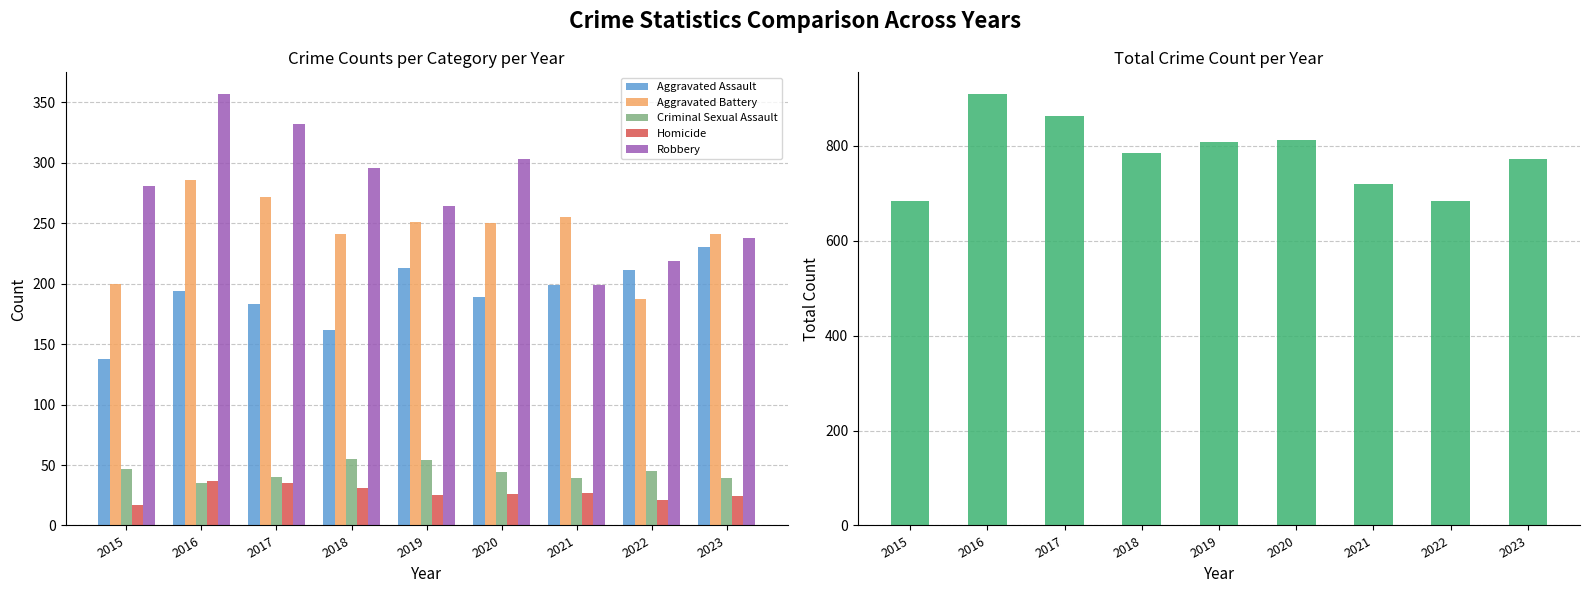

What value does the Total Crime Count series have at 2023, to the nearest 5?

770